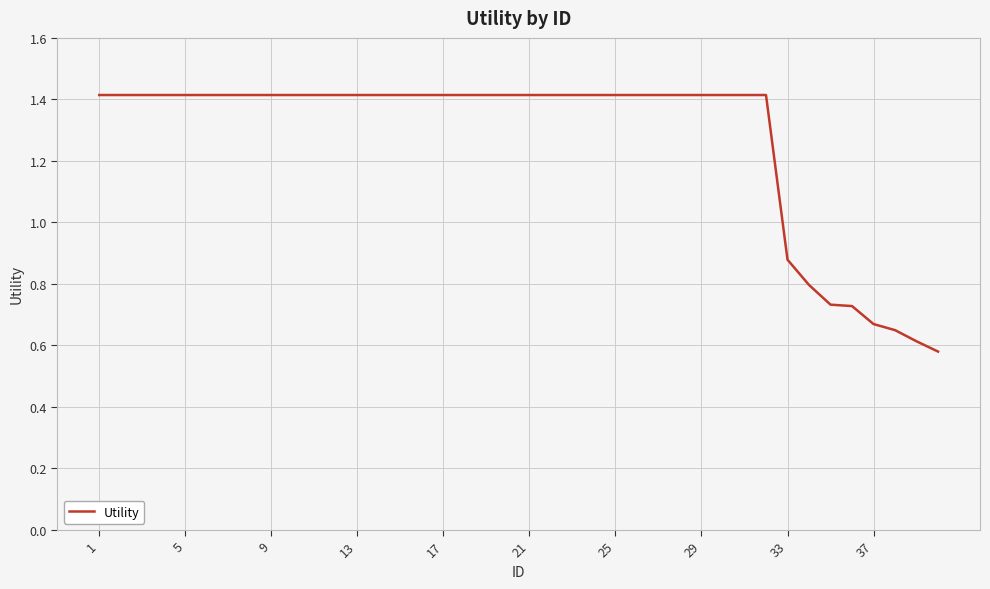

What is the difference between the maximum and minimum values?

0.8